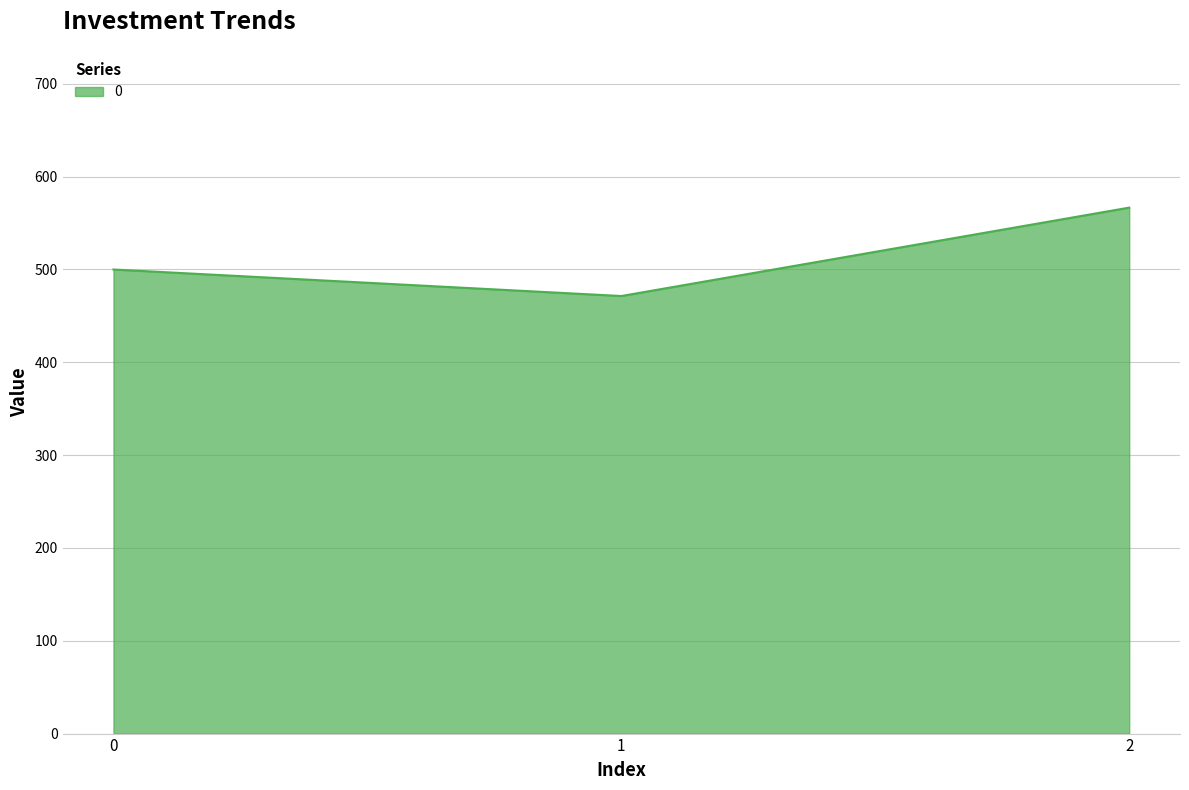

How many lines are shown in the chart?

1